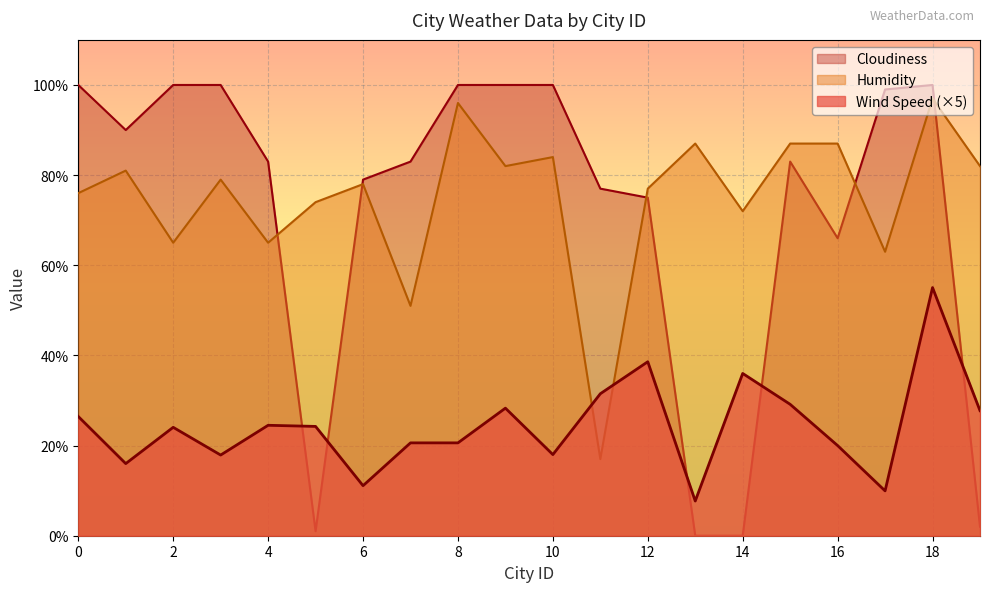

What are all the series names shown in the legend?

Cloudiness, Humidity, Wind Speed (×5)